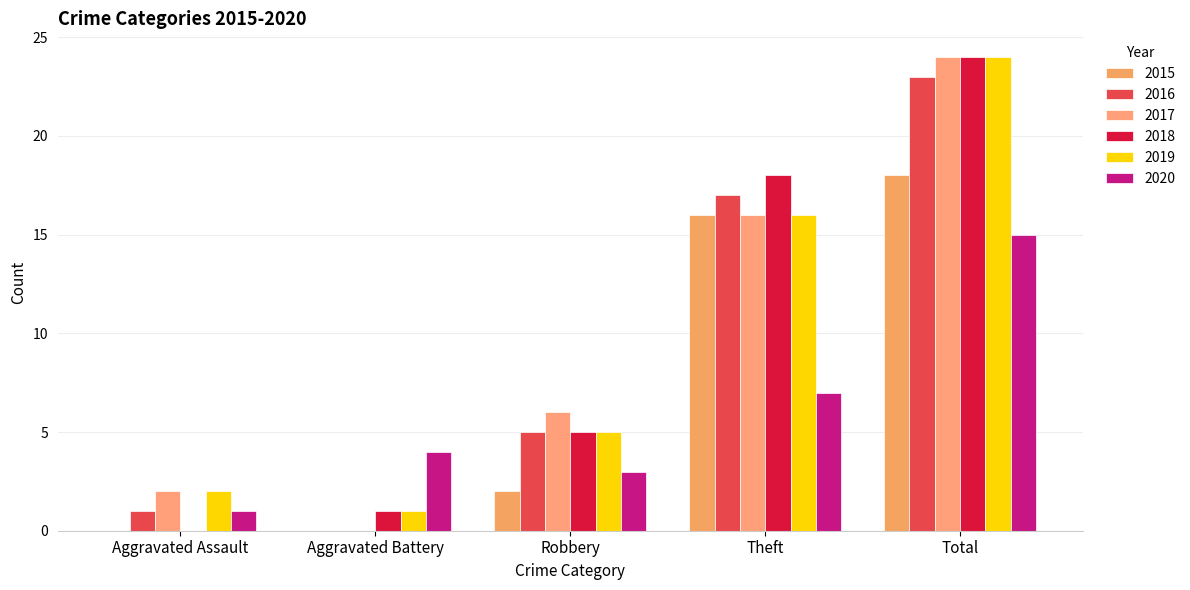

How many categories are shown in the chart?

5